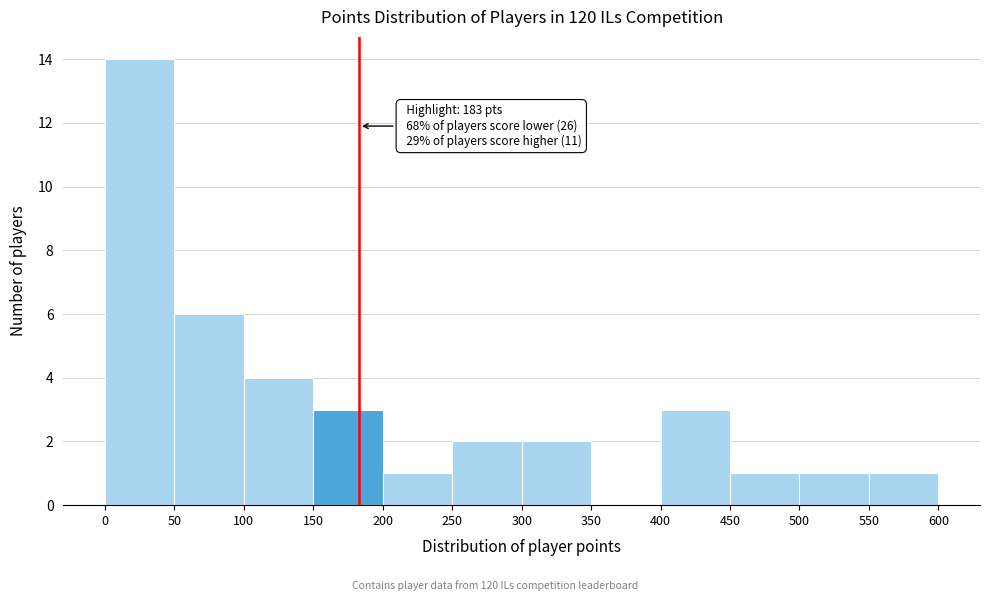

Over which range of the x-axis is the bar tallest?

0 to 50